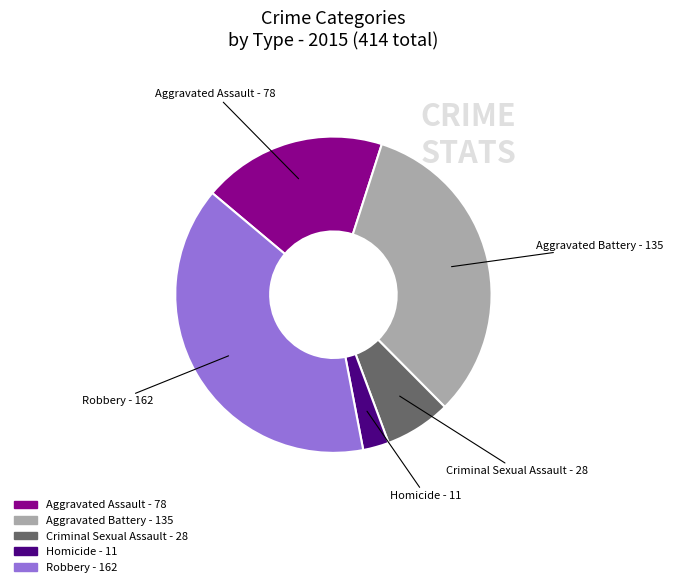

Is the sum of Aggravated Battery and Robbery greater than half?

Yes